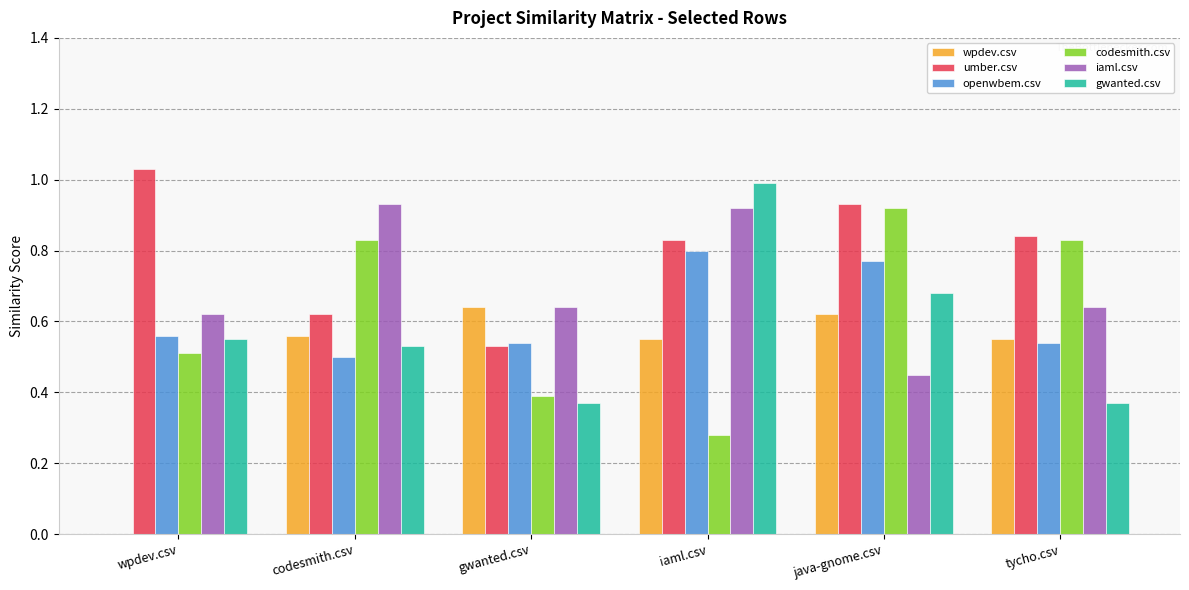

What is the total value across all series at codesmith.csv?

4.0